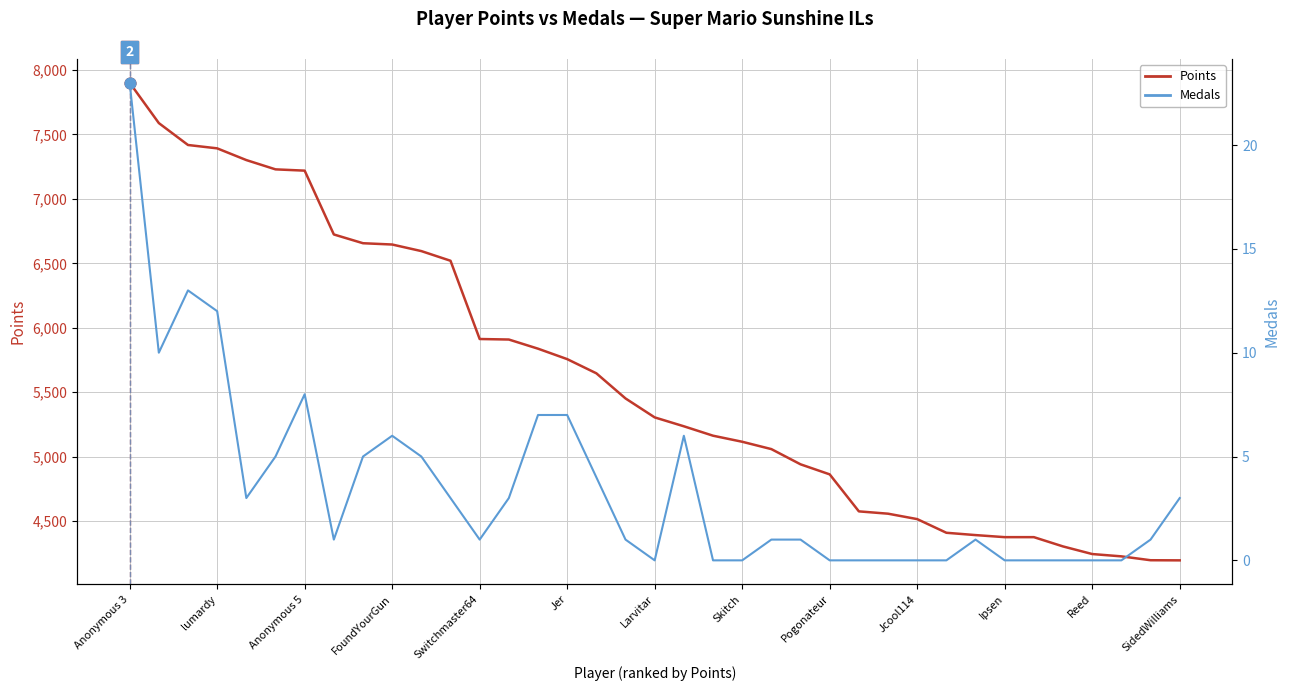

Is the value of Points at Larvitar greater than the value of Medals at Ipsen?

Yes